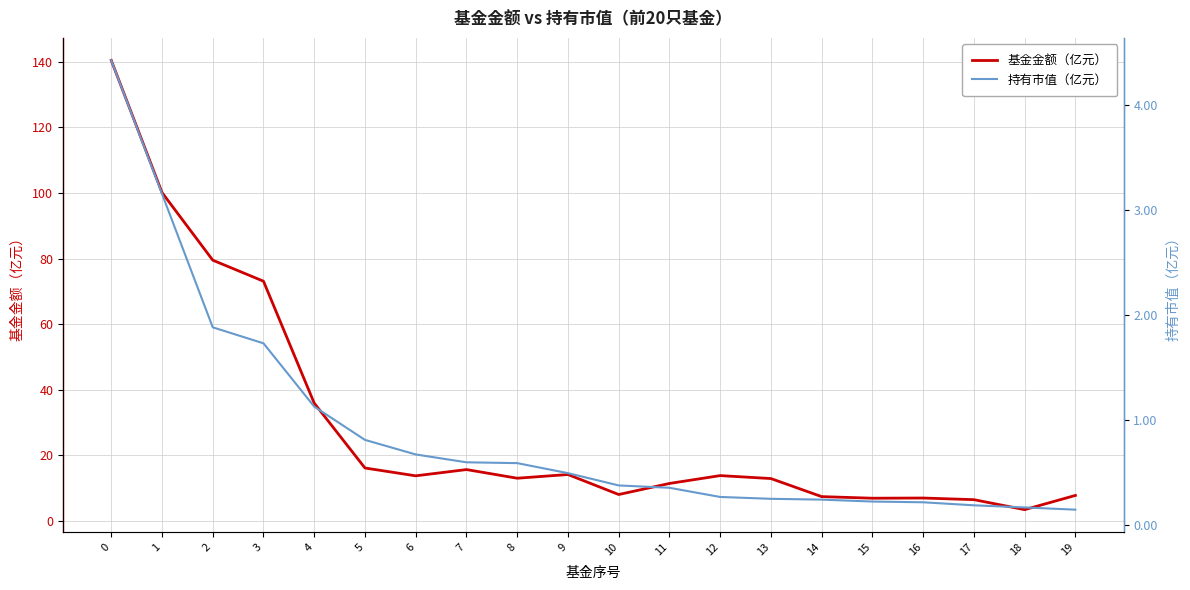

True or false: 基金金额（亿元） has a value of 9.8 at 14.

False